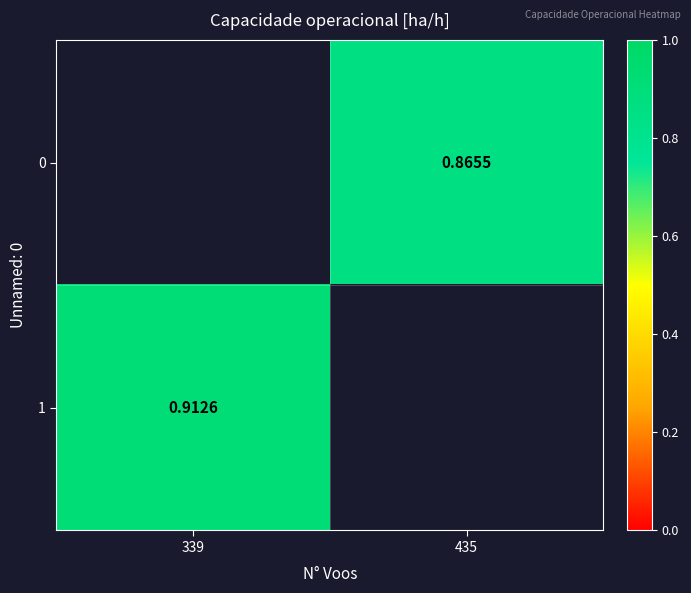

What is the smallest value displayed?

0.9